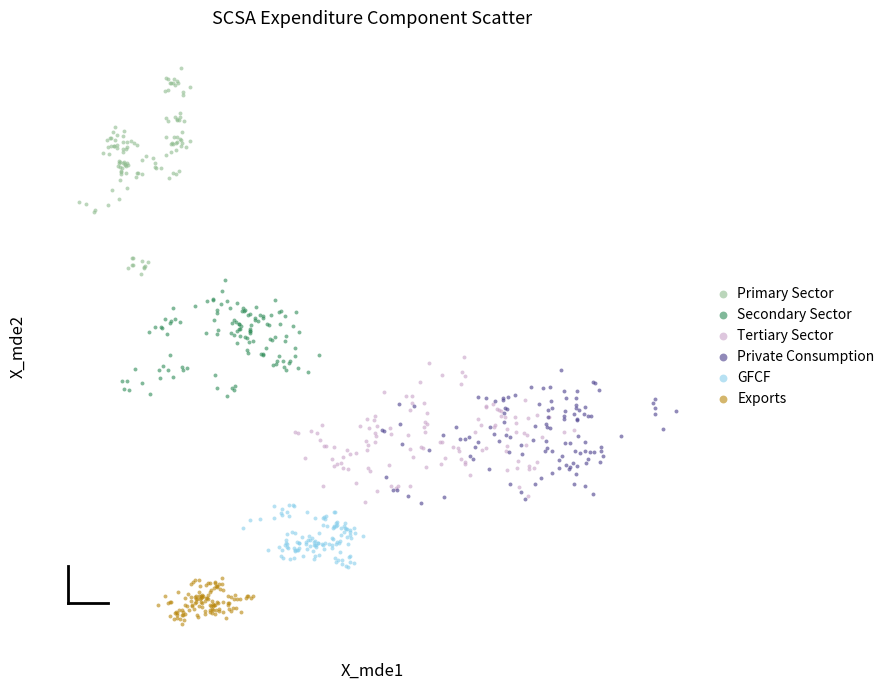

Which series contains the lowest Y value?

Exports